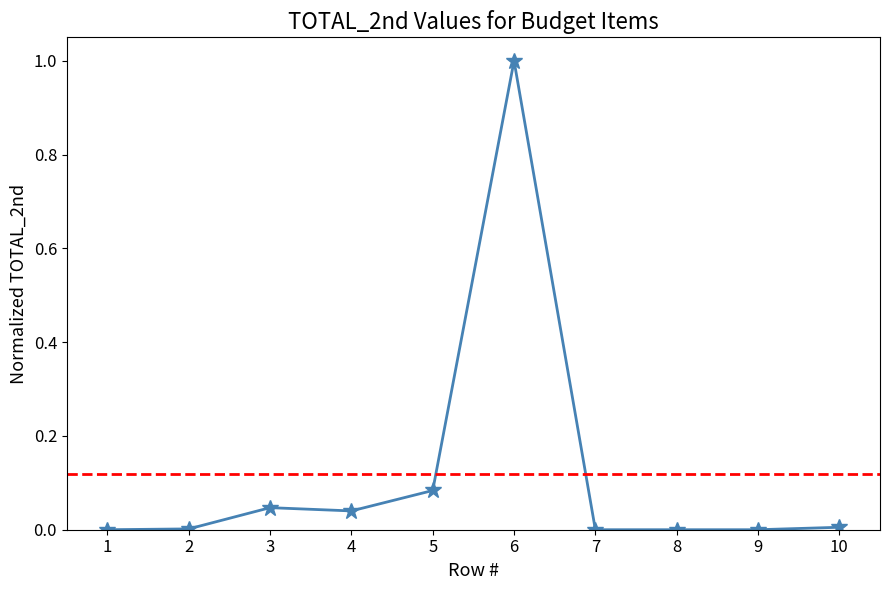

The chart shows a value of 0.1 at 5. True or false?

True